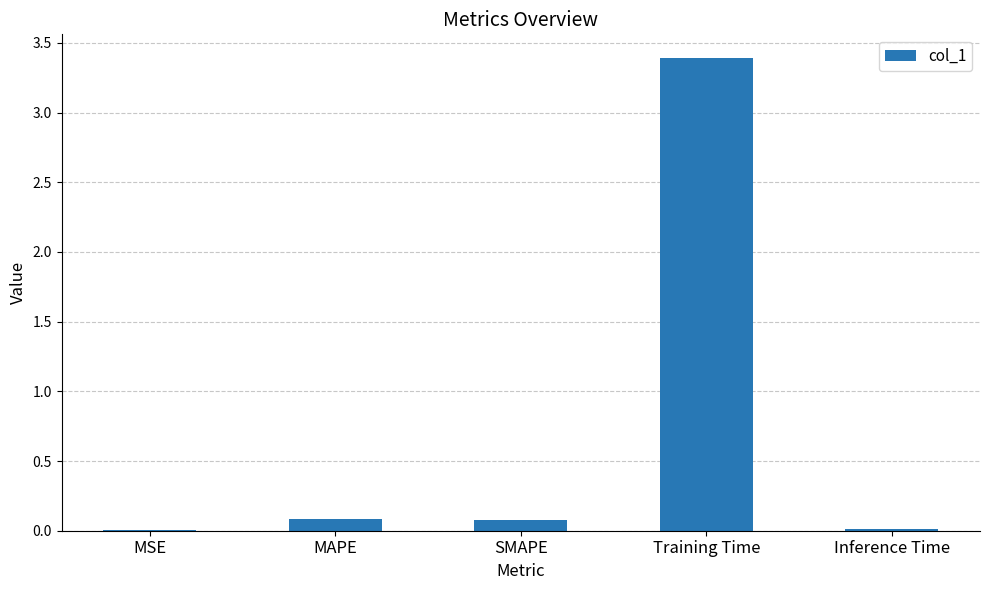

What is the sum of all values?

3.6